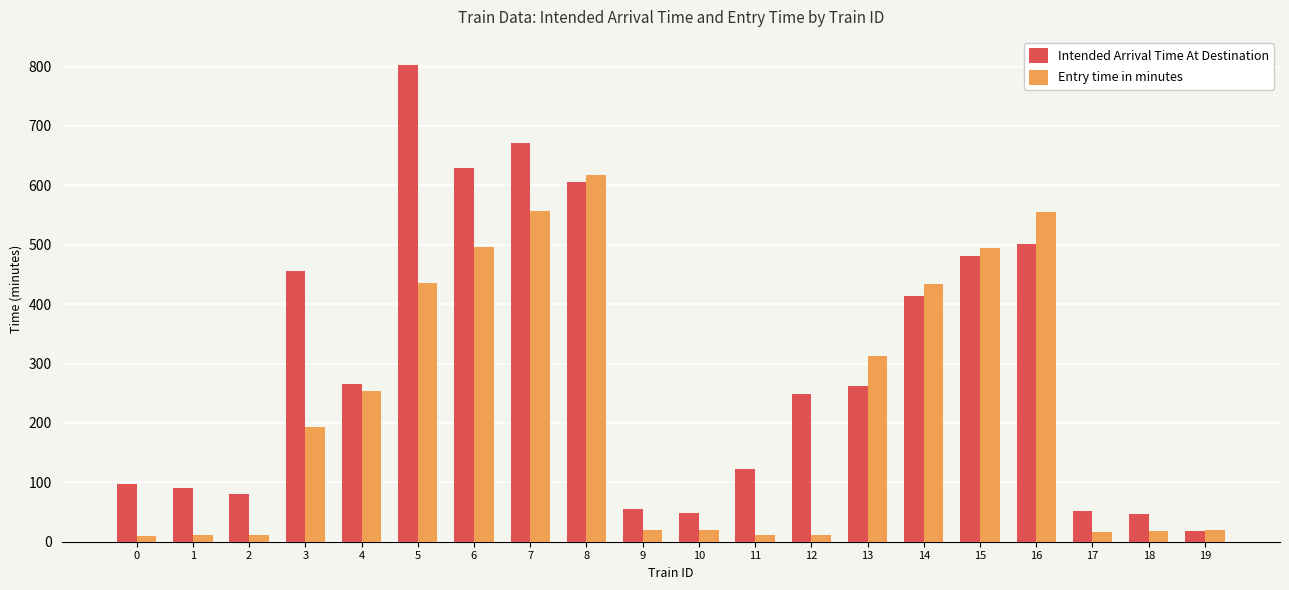

What is the sum of all Entry time in minutes values?

4500